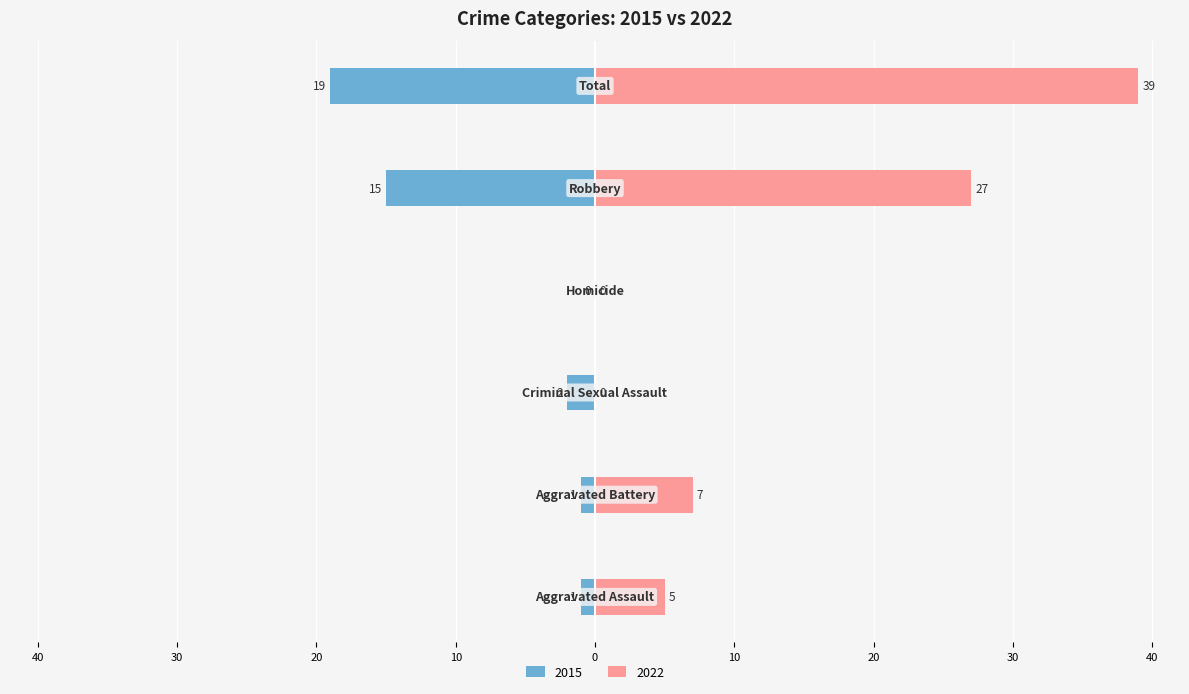

Count the number of categories in the chart.

6